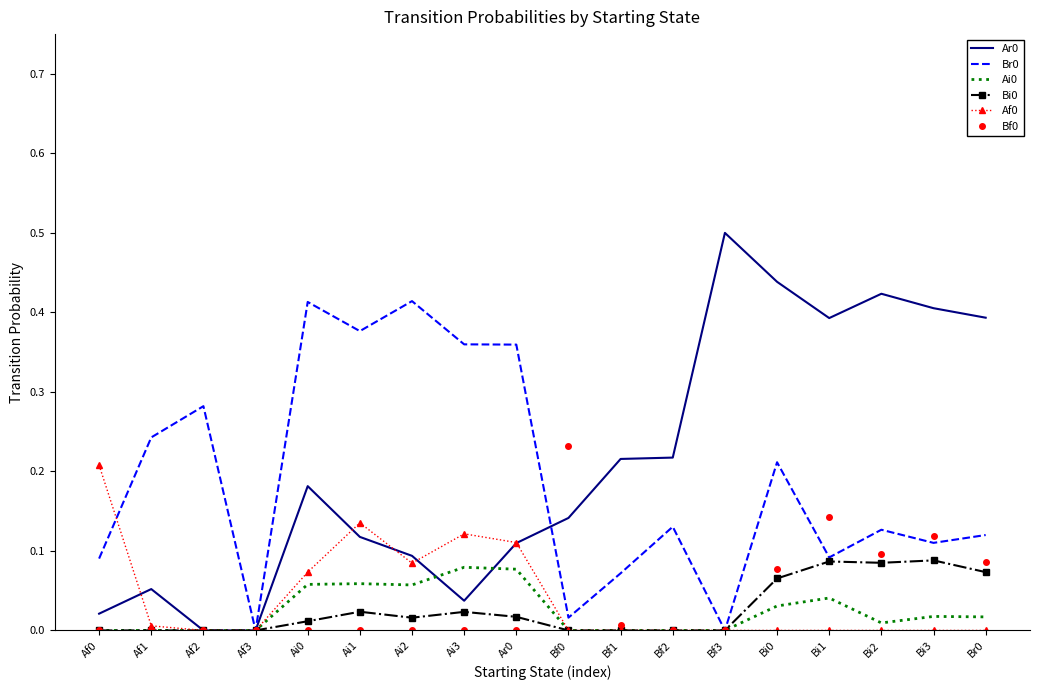

The Ai0 series shows 0.0 at Ai1. True or false?

False